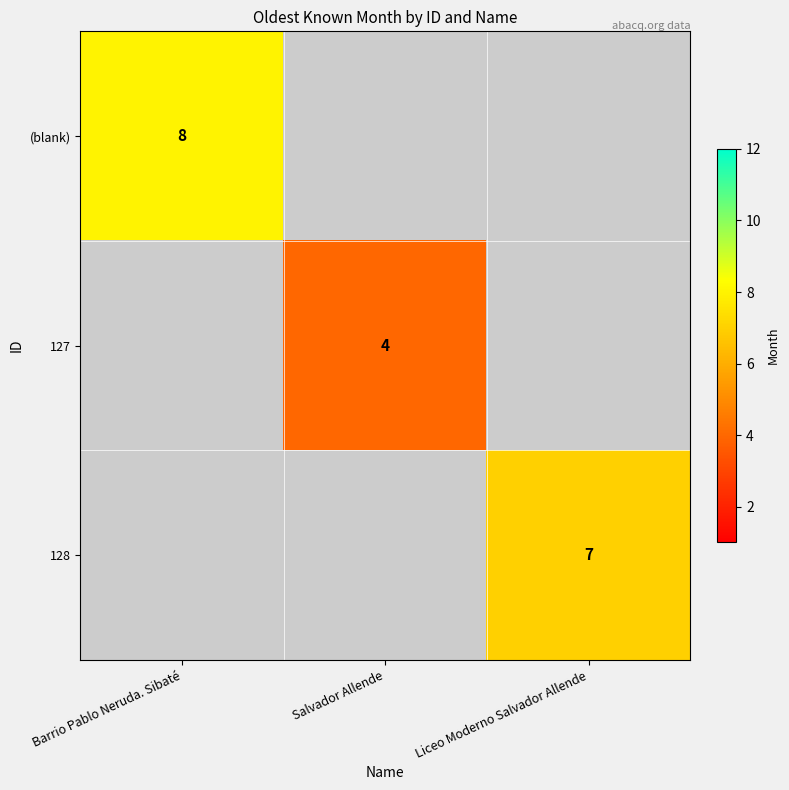

Between Liceo Moderno Salvador Allende and Barrio Pablo Neruda. Sibaté, which is larger?

Barrio Pablo Neruda. Sibaté